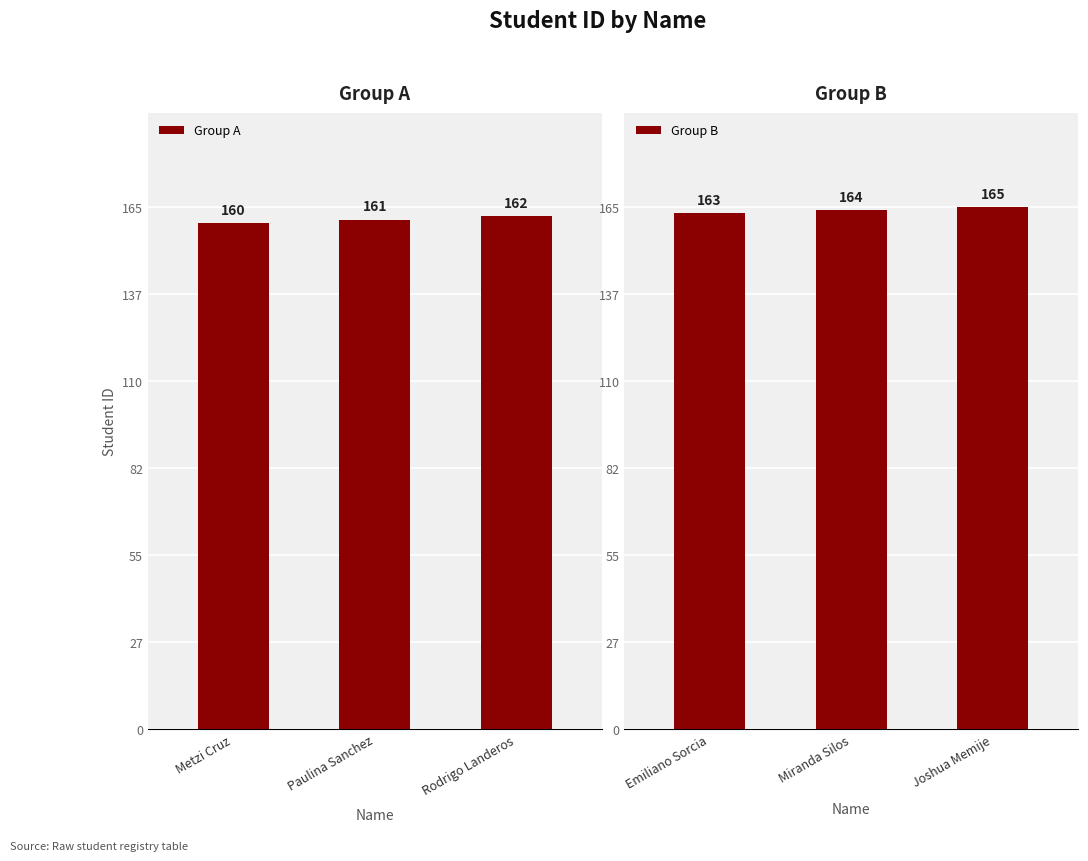

What is the sum of the Group B values at Miranda Silos and Joshua Memije?

329